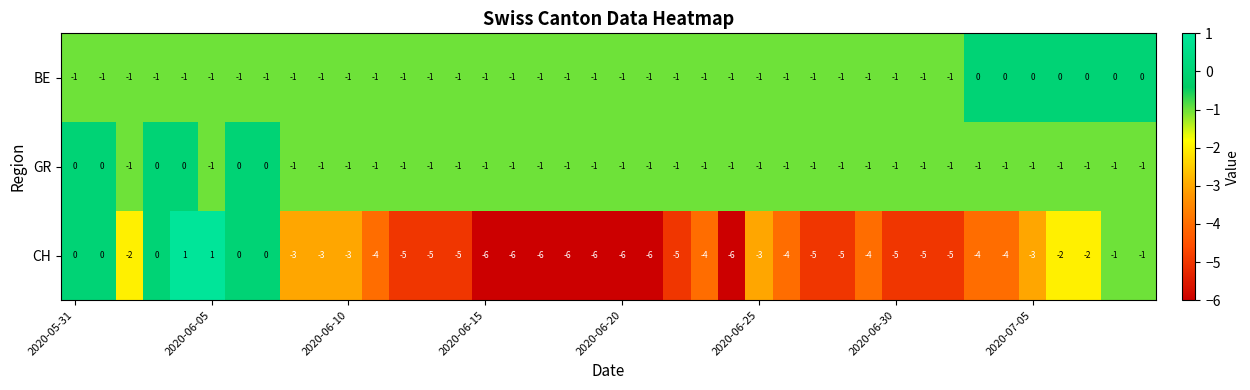

What is the smallest value displayed?

-6